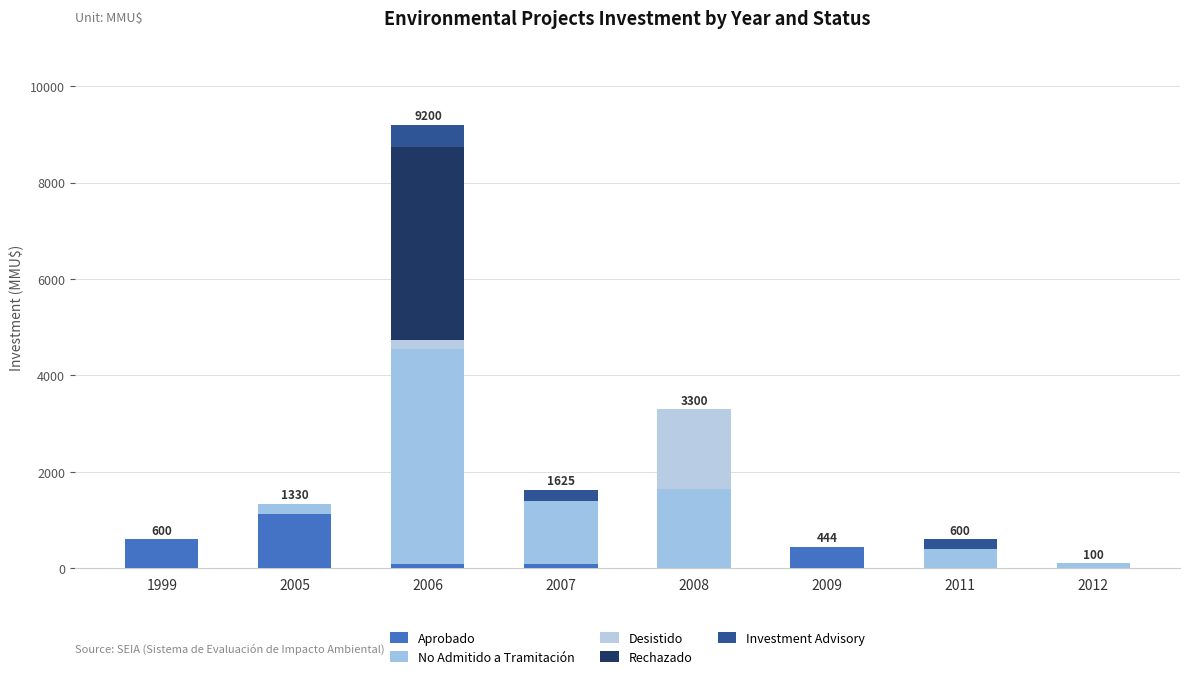

How many data points does each series have?

8